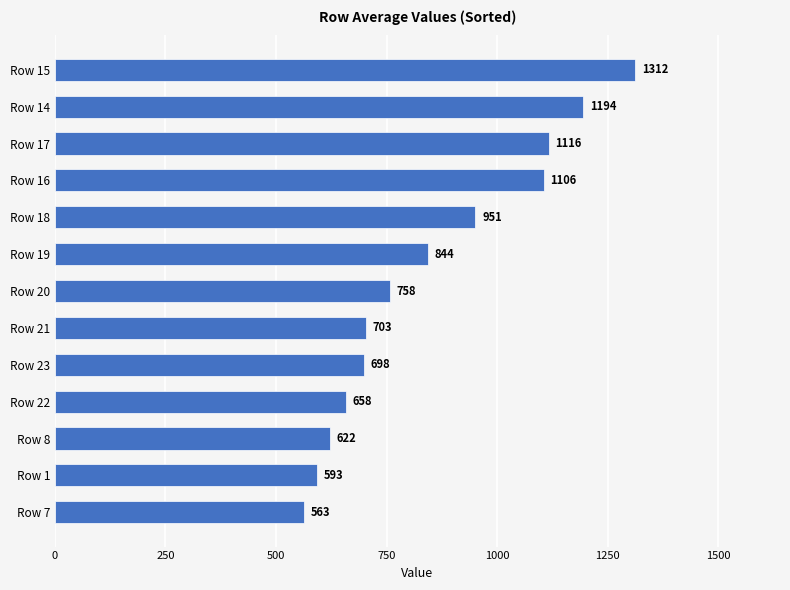

Is it true that the value at Row 23 is 698.0?

True